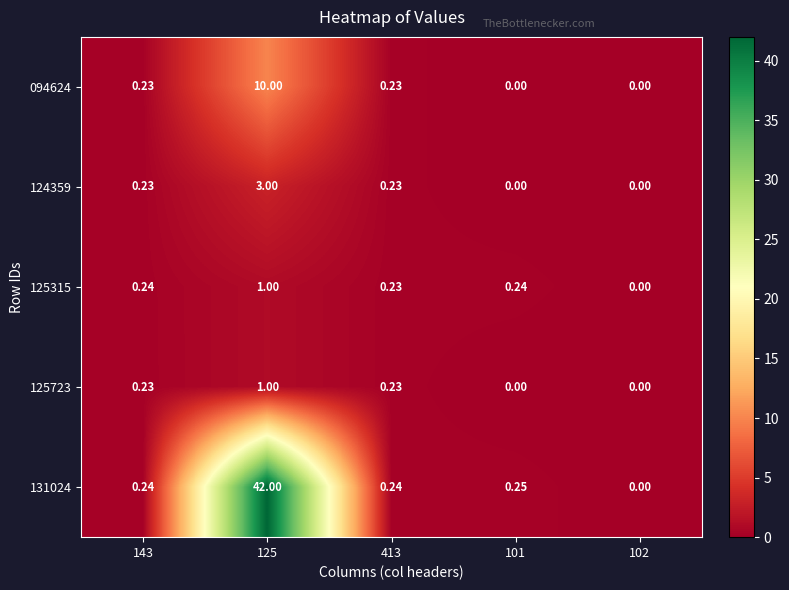

How many data points does each series have?

5